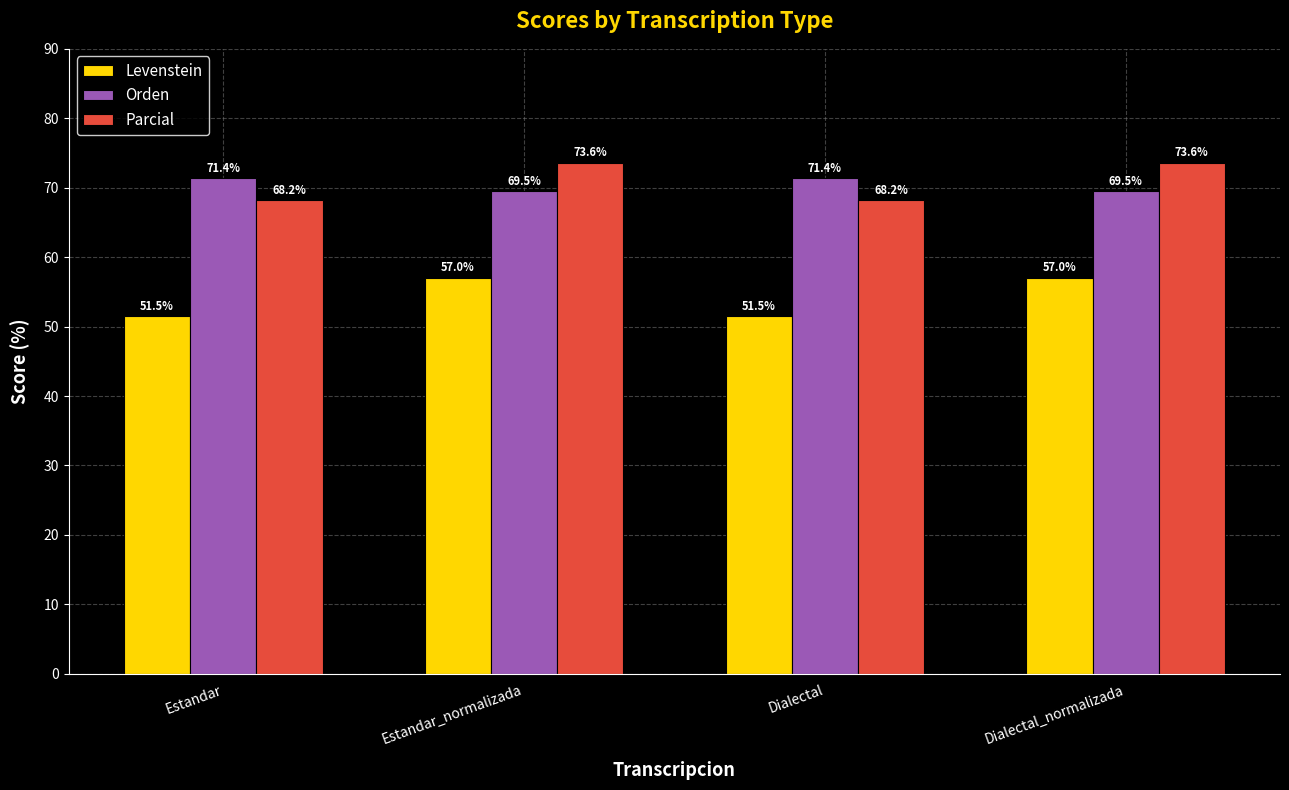

Reading left to right, extract all data points from this chart.

Levenstein: Estandar=51.5	Estandar_normalizada=57.0	Dialectal=51.5	Dialectal_normalizada=57.0
Orden: Estandar=71.4	Estandar_normalizada=69.5	Dialectal=71.4	Dialectal_normalizada=69.5
Parcial: Estandar=68.2	Estandar_normalizada=73.6	Dialectal=68.2	Dialectal_normalizada=73.6